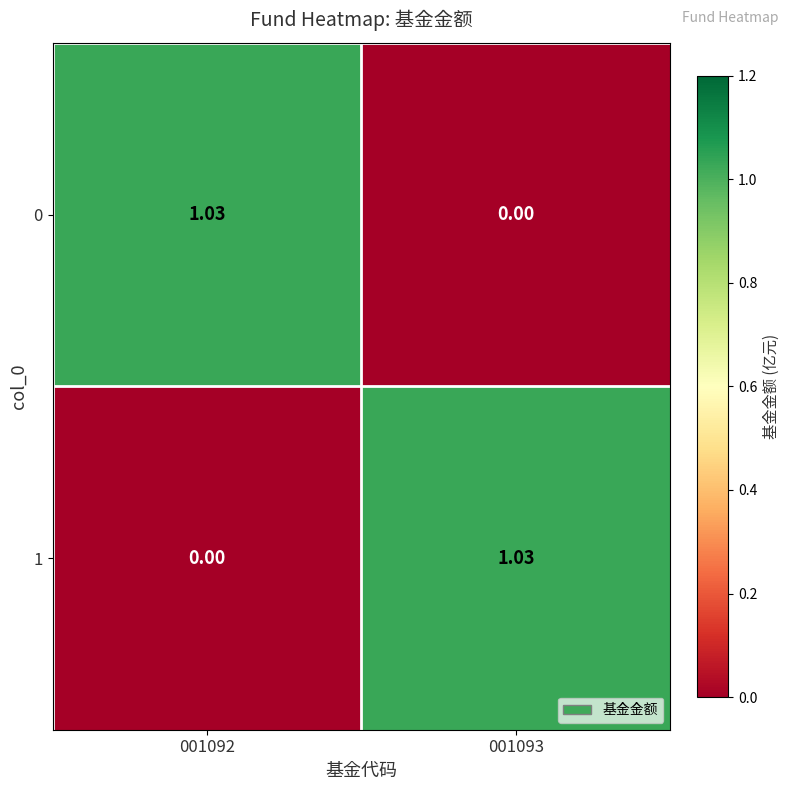

How many values in the 1 series exceed 1?

1